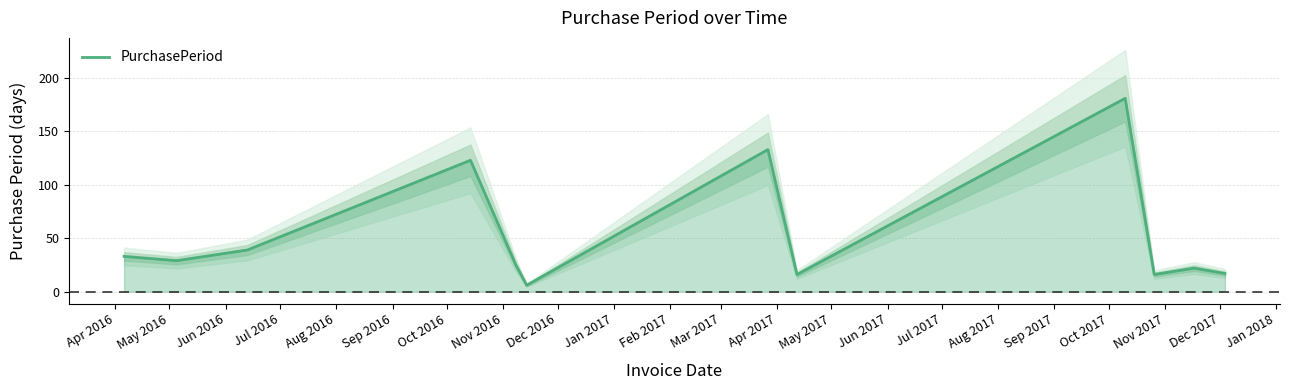

Reading left to right, transcribe all the data shown in this chart.

33	29	39	123	25	6	133	16	181	16	22	17